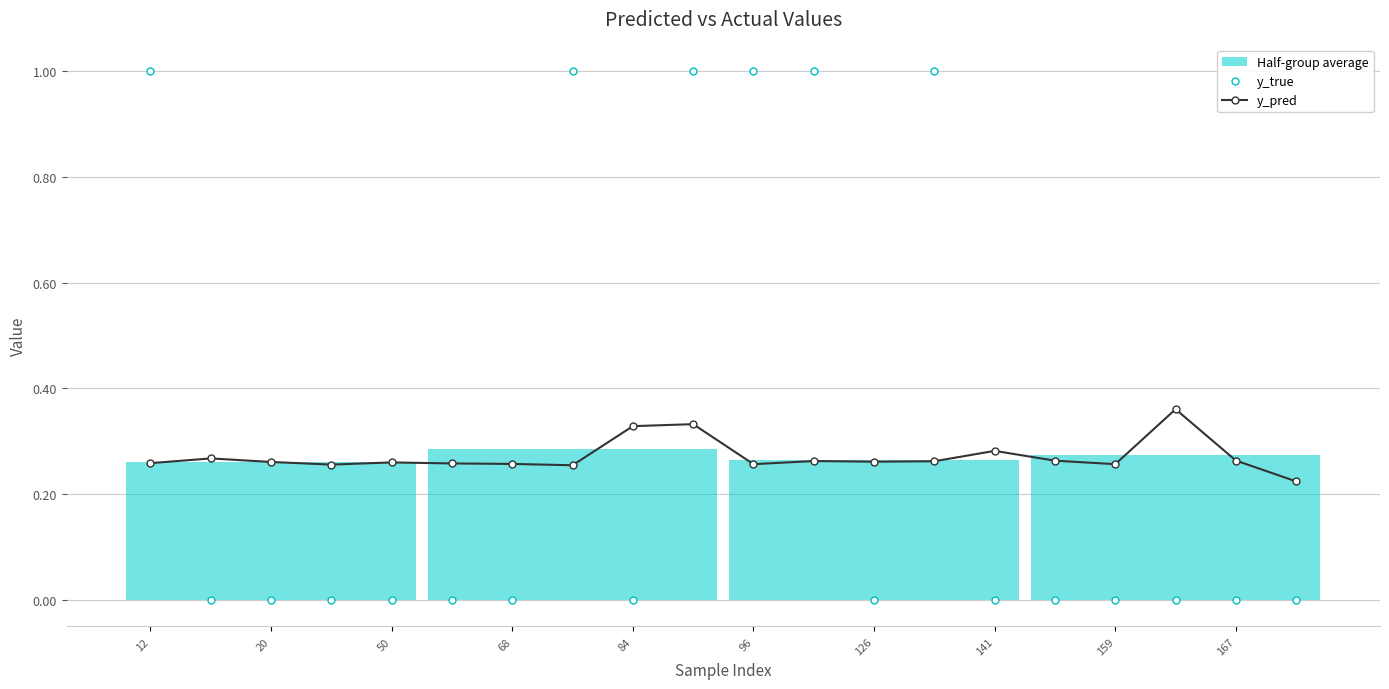

What is the difference between the highest and lowest values at 12?

0.7